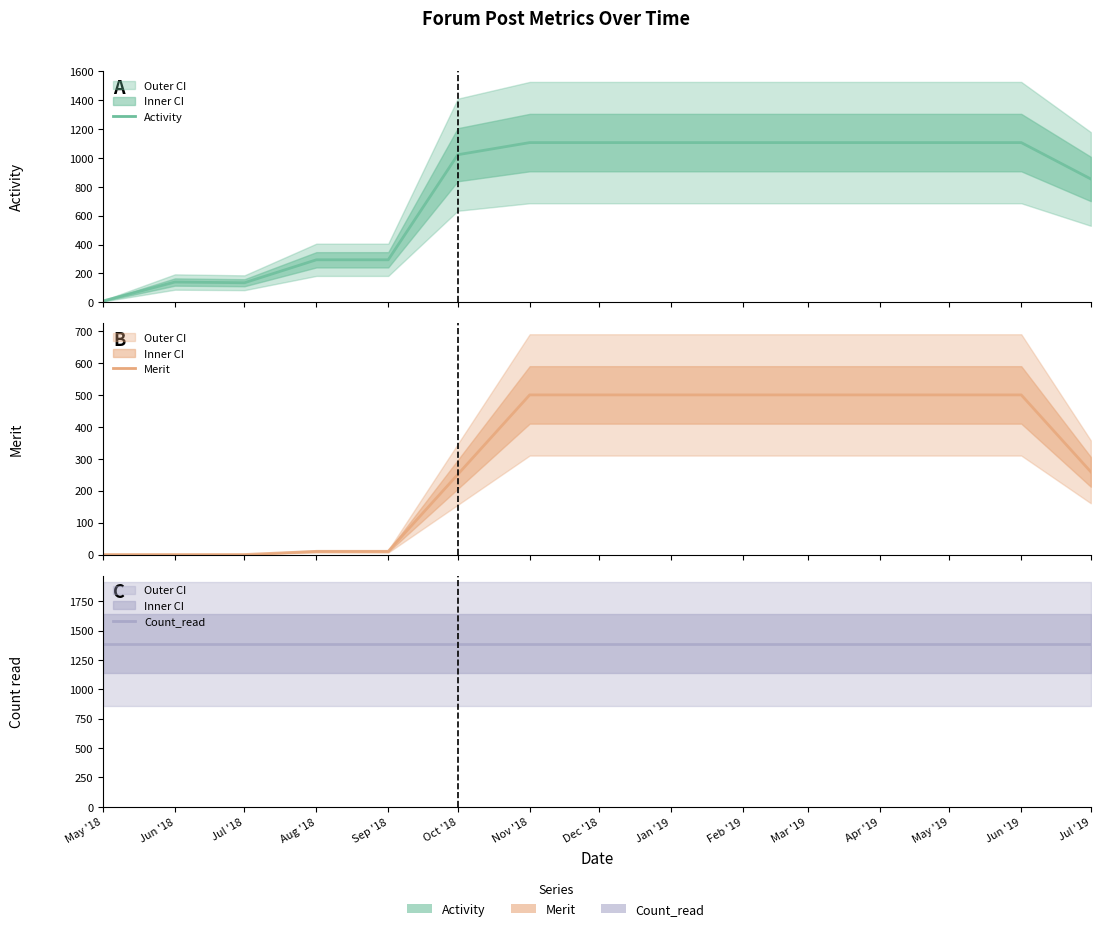

Which series has the largest total across all categories?

Count_read